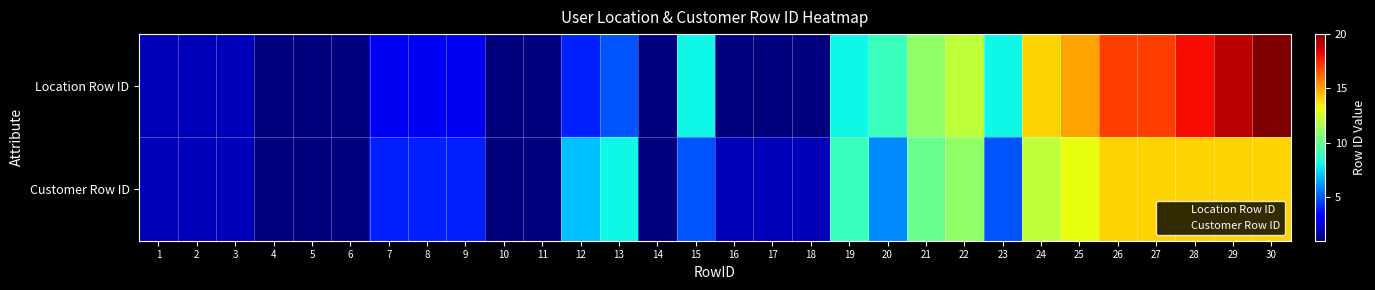

What is the total value across all series at 29?

33